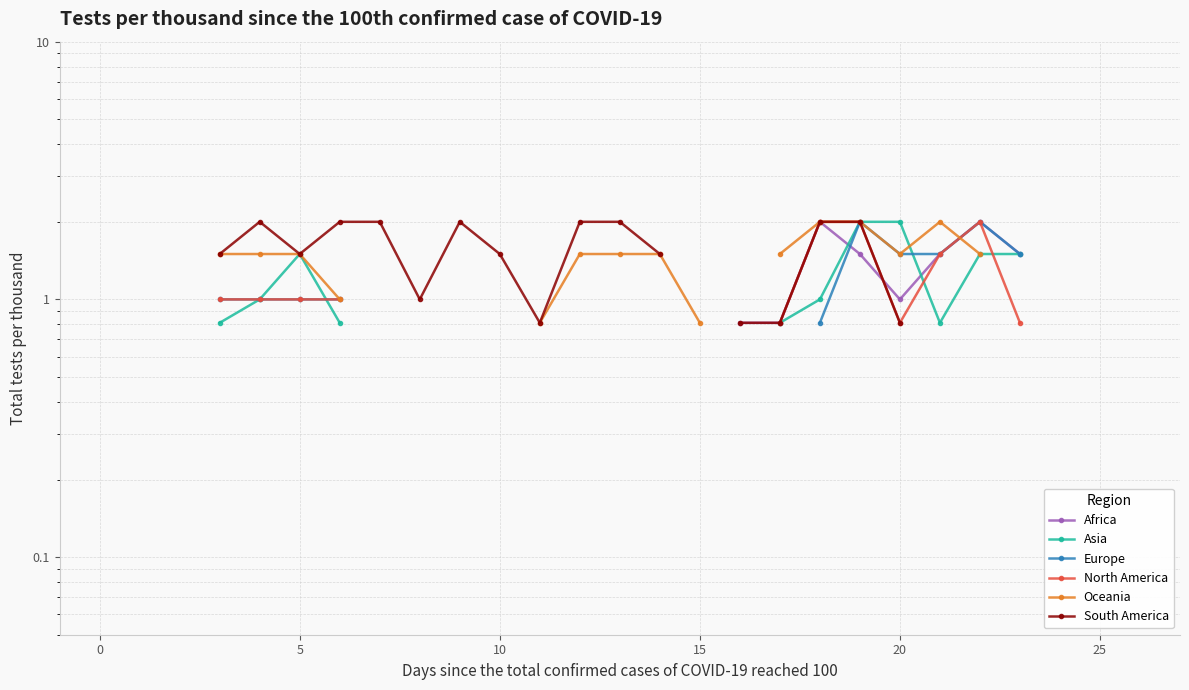

At which category is the sum across all series the highest?

19